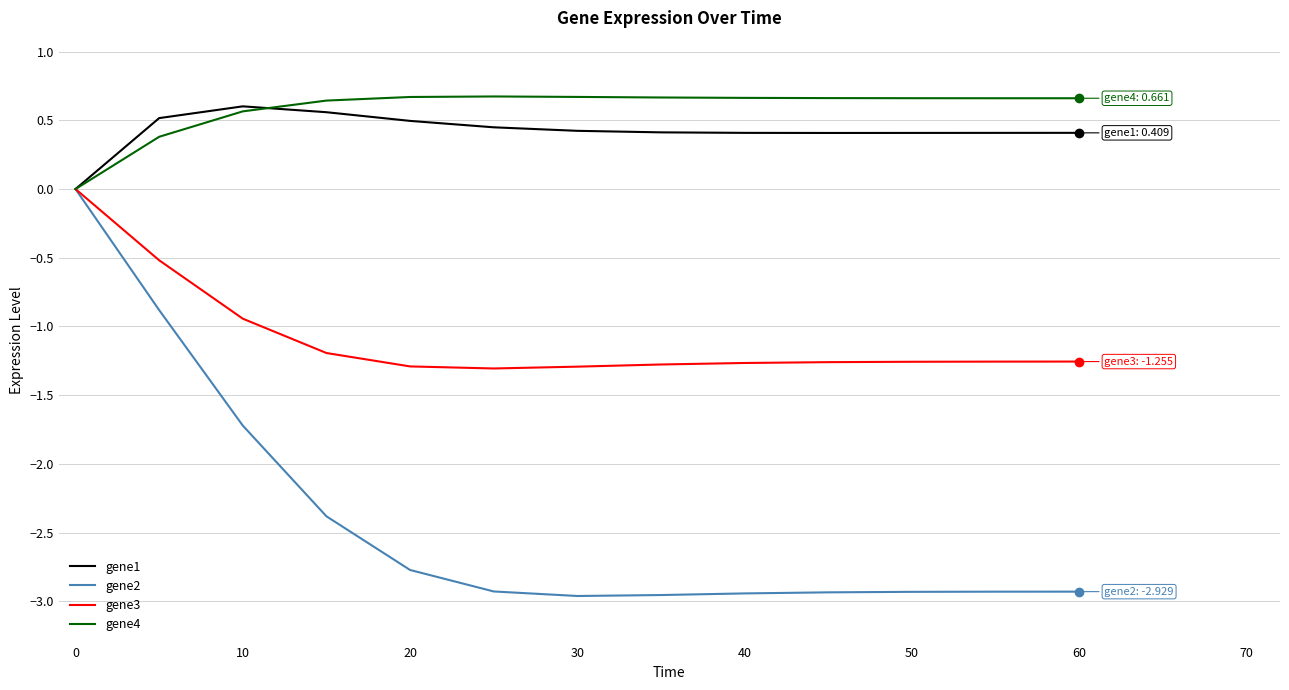

What is the greatest value displayed?

0.7